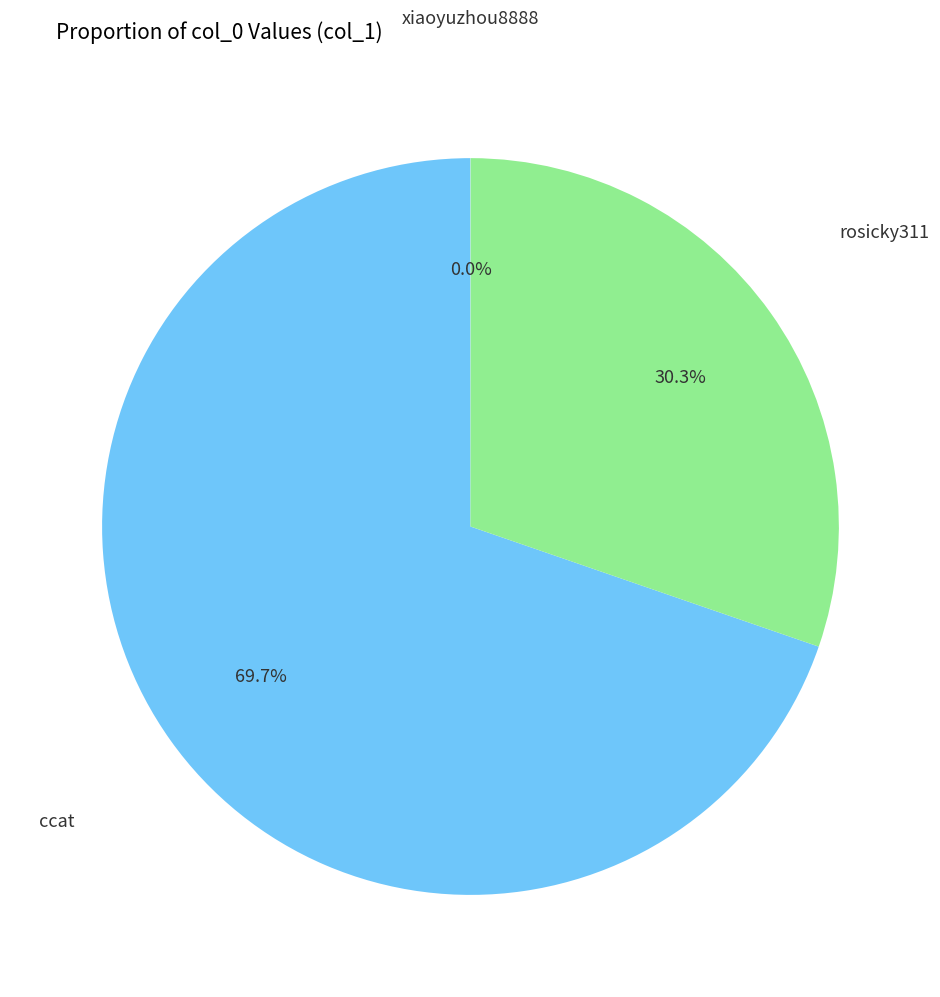

To the nearest percent, what is the difference between the largest and smallest slice percentages?

70%